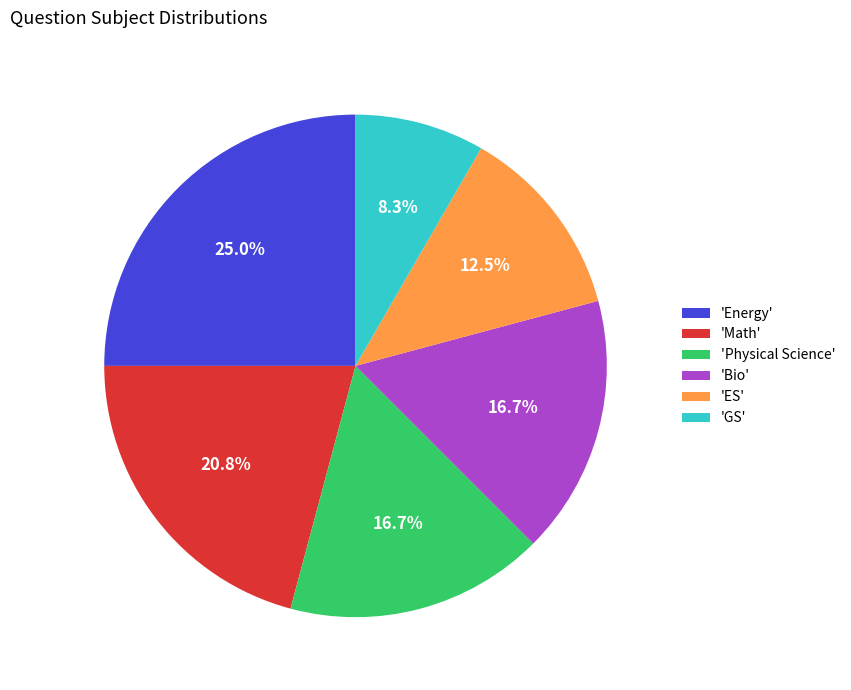

Is there any slice that represents more than half of the pie?

No